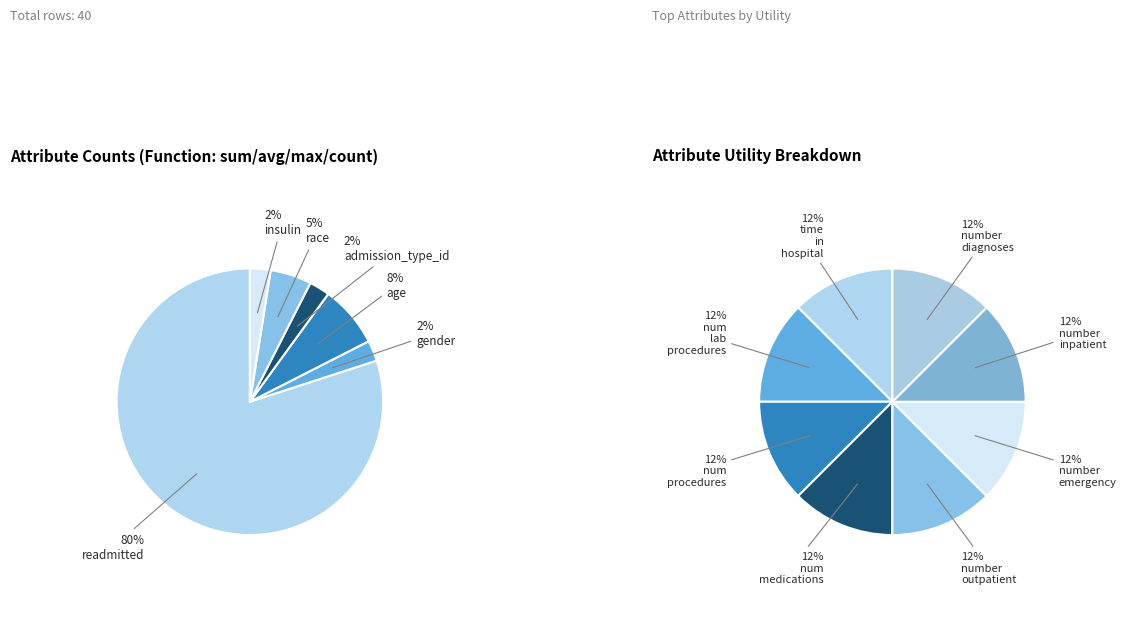

What percentage is the values_1 slice, to the nearest percent?

80%